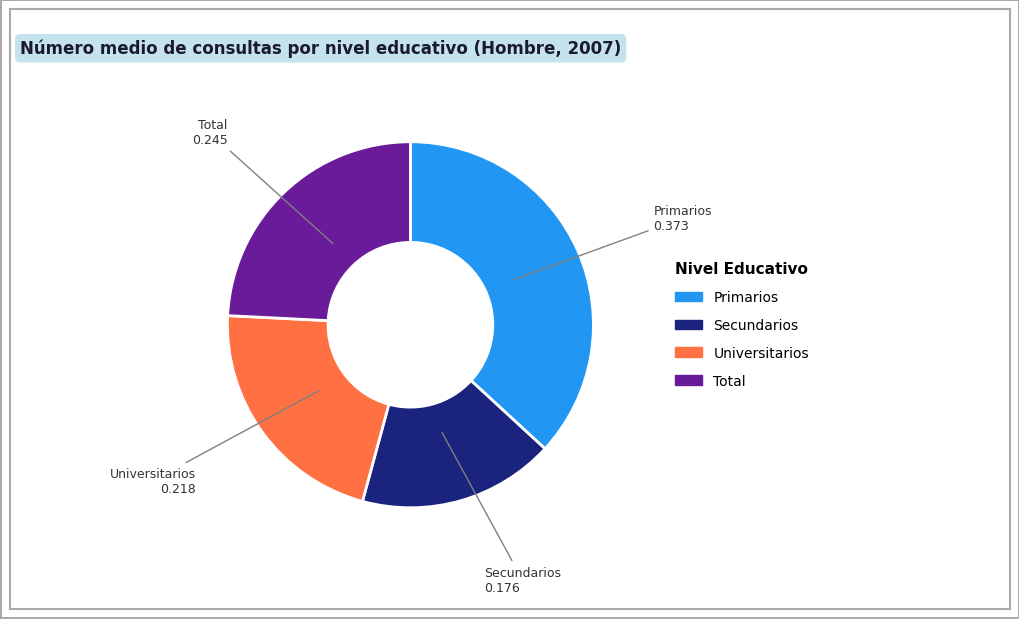

Is the sum of Universitarios and Total greater than half?

No